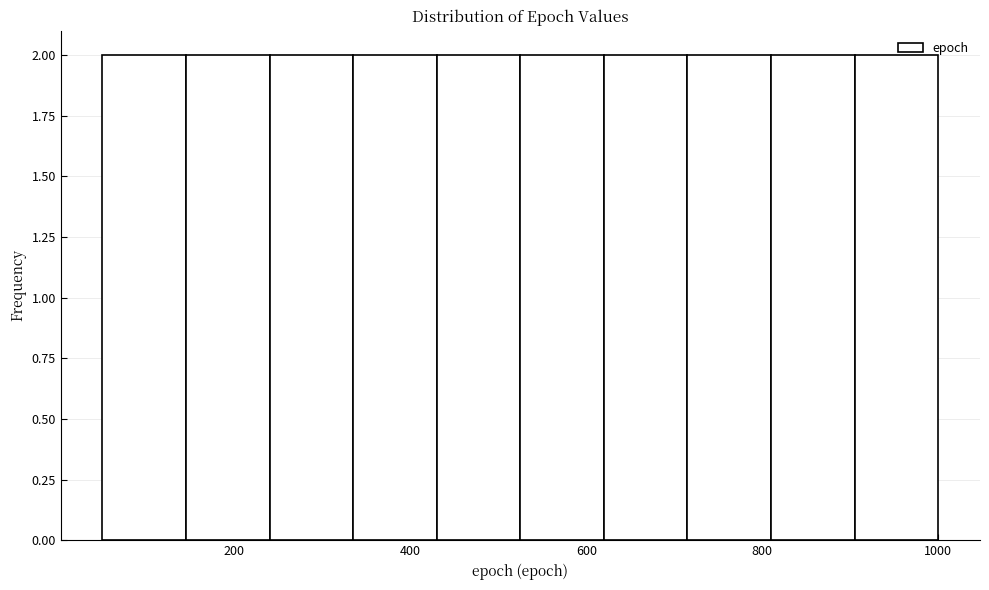

What is the height of the bar covering 810 to 905 on the x-axis? Neither the bar edges nor the heights are printed on the chart, so give them approximately, as read against the axes.

2